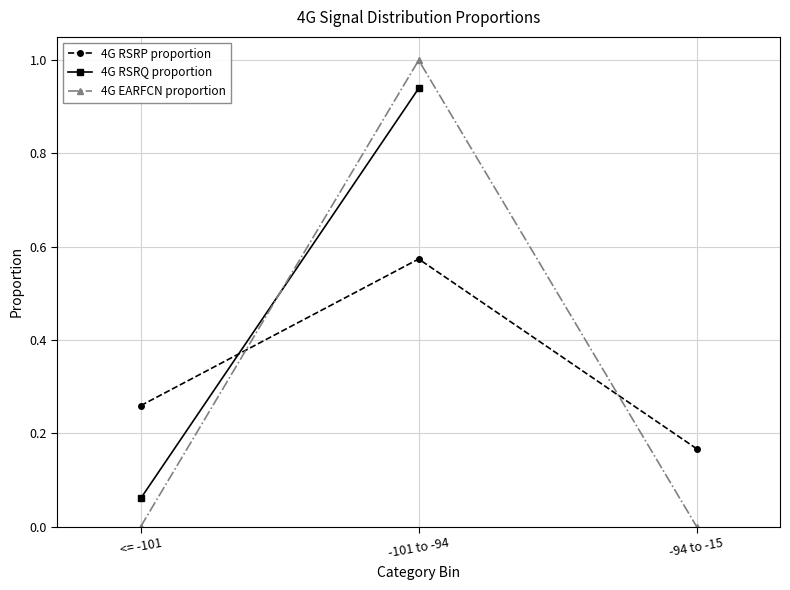

Which series has the largest total across all categories?

earfcn_values